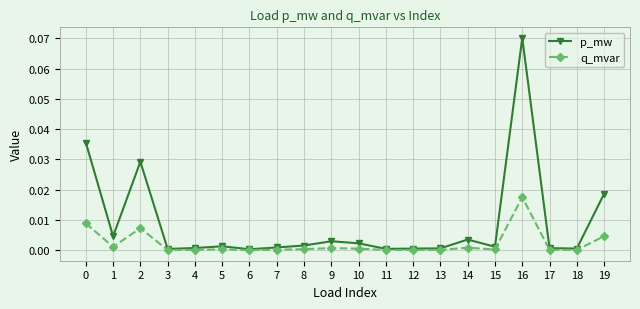

Rank the series by their maximum value, from lowest to highest.

q_mvar, p_mw